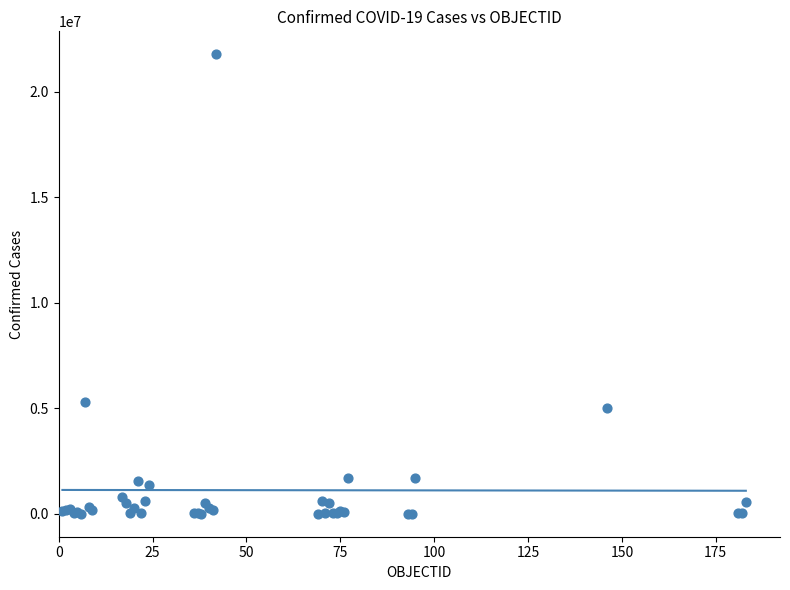

What Y value in the scatter plot is closest to 10892028?

5286074